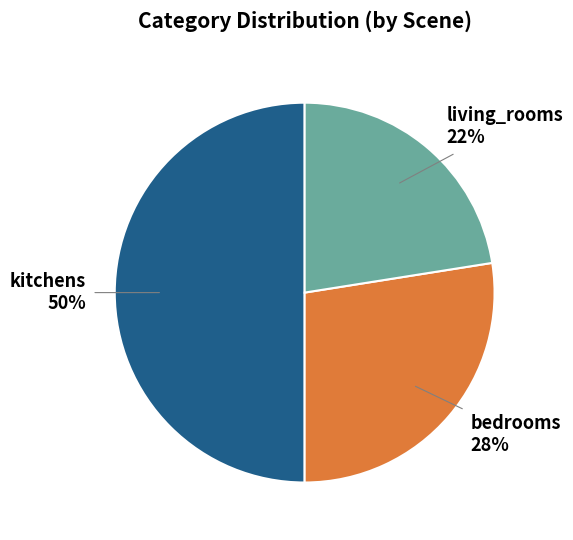

Count the number of slices in the pie.

3